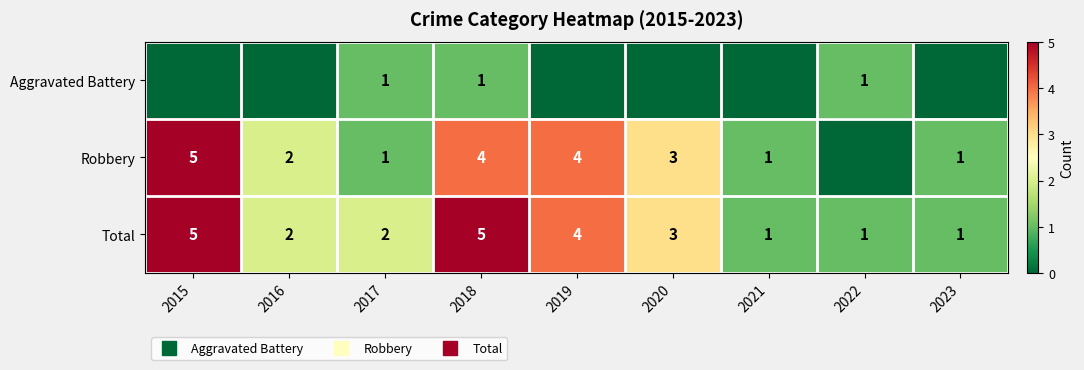

Rank the series at 2022 from lowest to highest value.

Robbery, Aggravated Battery, Total